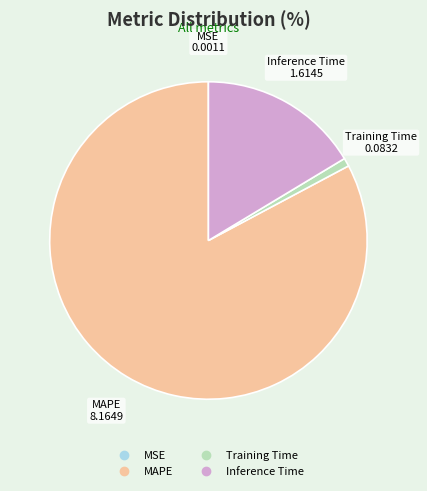

Does any single category account for the majority?

Yes